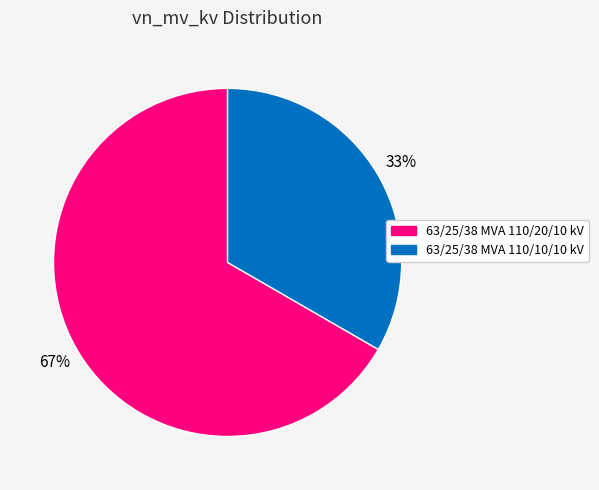

To the nearest percent, what portion does 63/25/38 MVA 110/20/10 kV represent?

67%